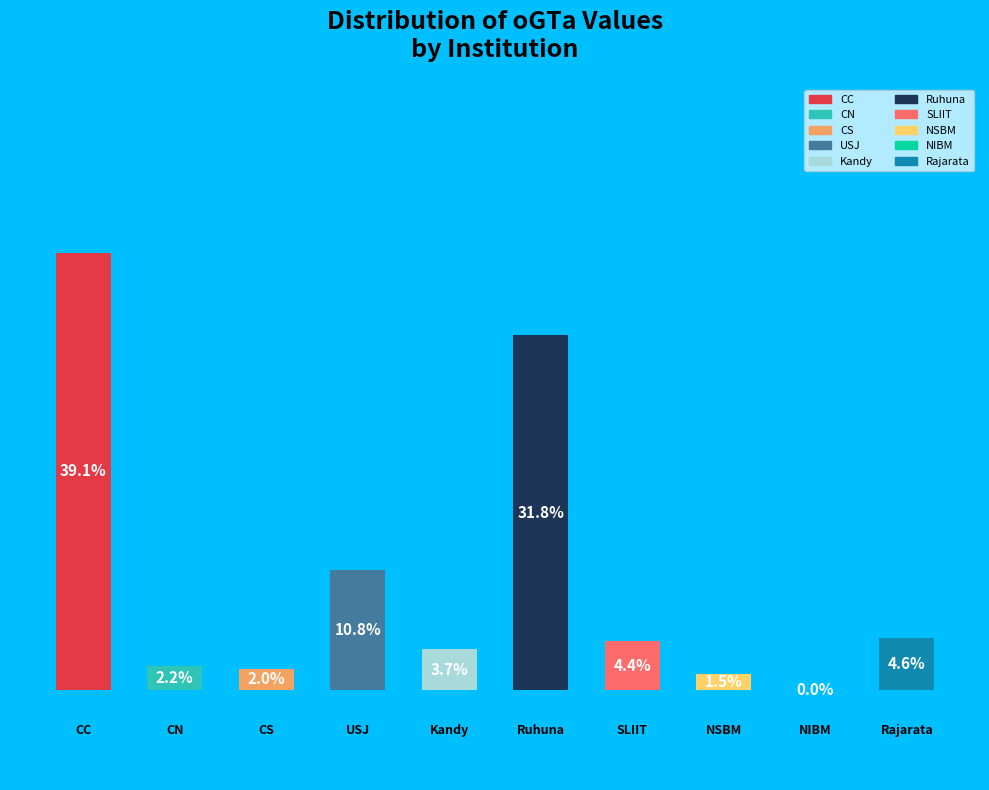

Is there a majority slice in this chart?

No